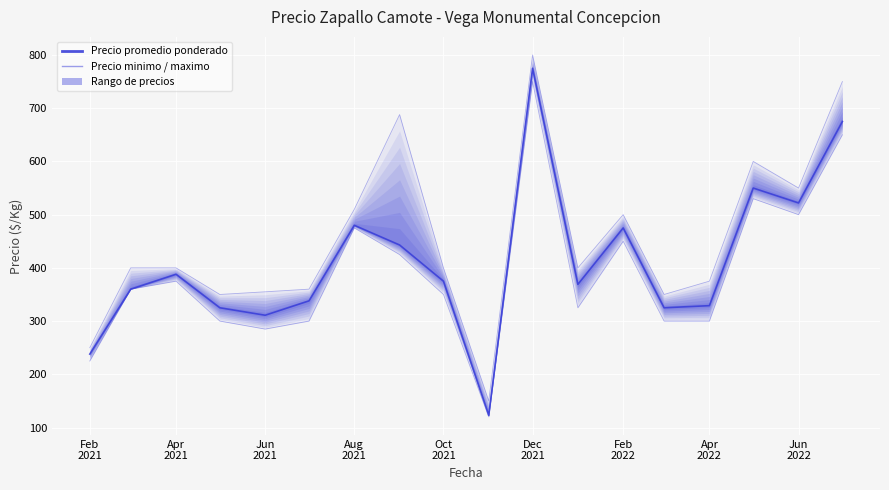

What is the difference between the second highest and second lowest values in the Precio minimo series?

425